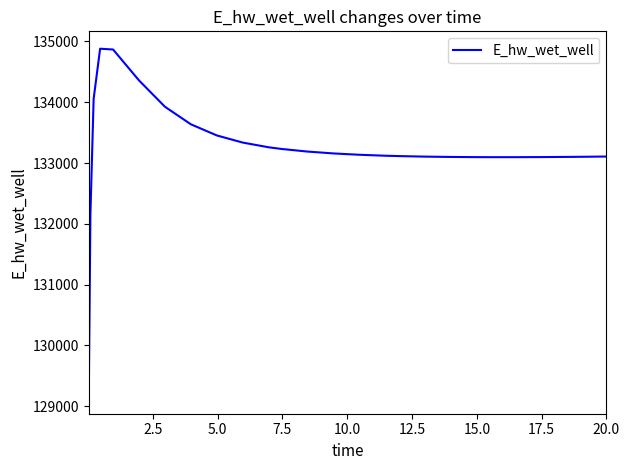

What is the difference between the maximum and minimum values?

5715.9